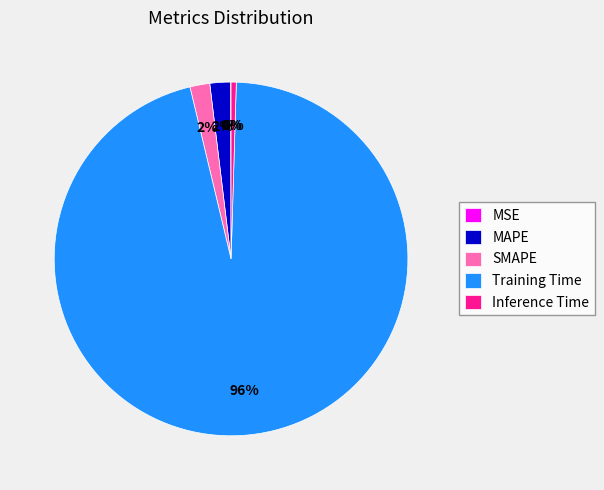

Is it true that Training Time is 83% of the pie?

False